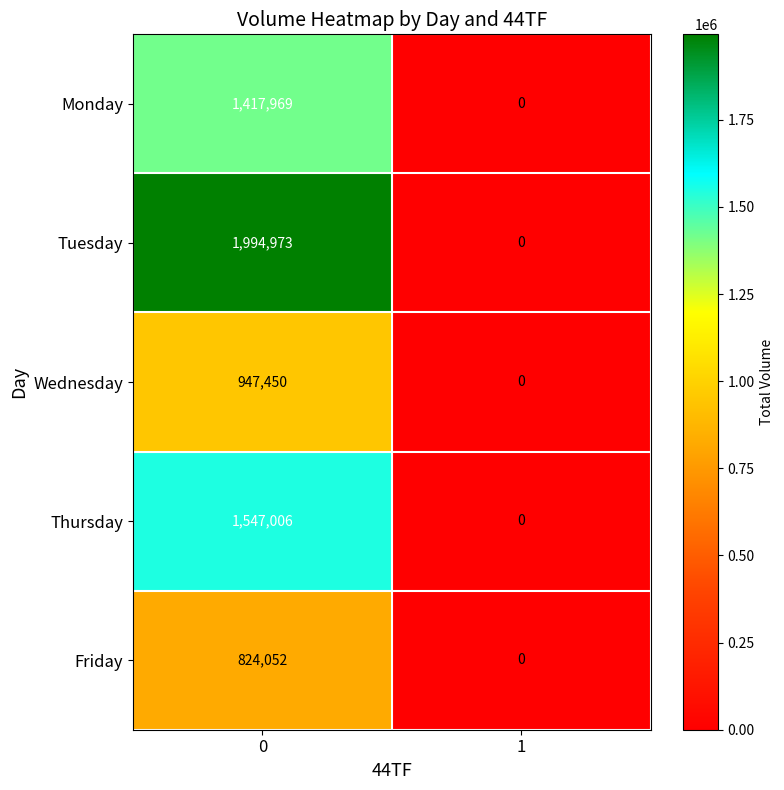

Is it true that Tuesday equals 1148500 at 1?

False